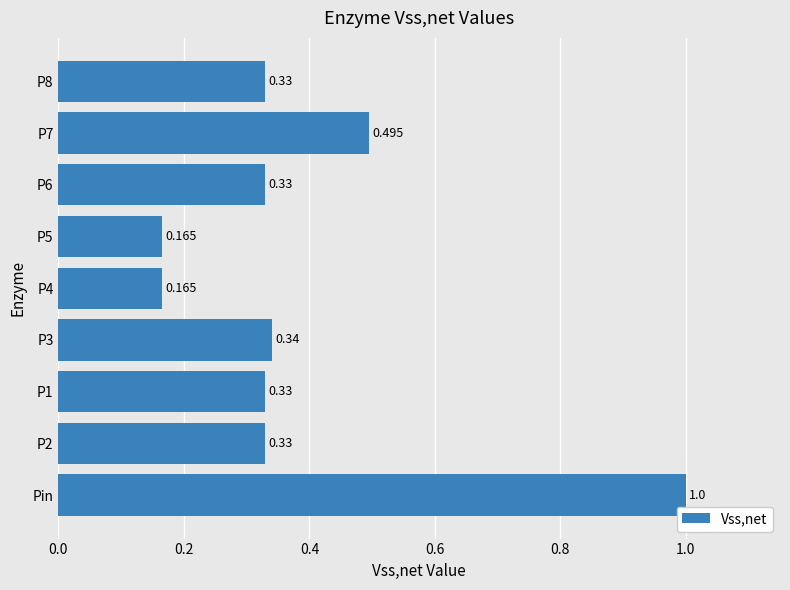

Between Pin and P4, which is larger?

Pin